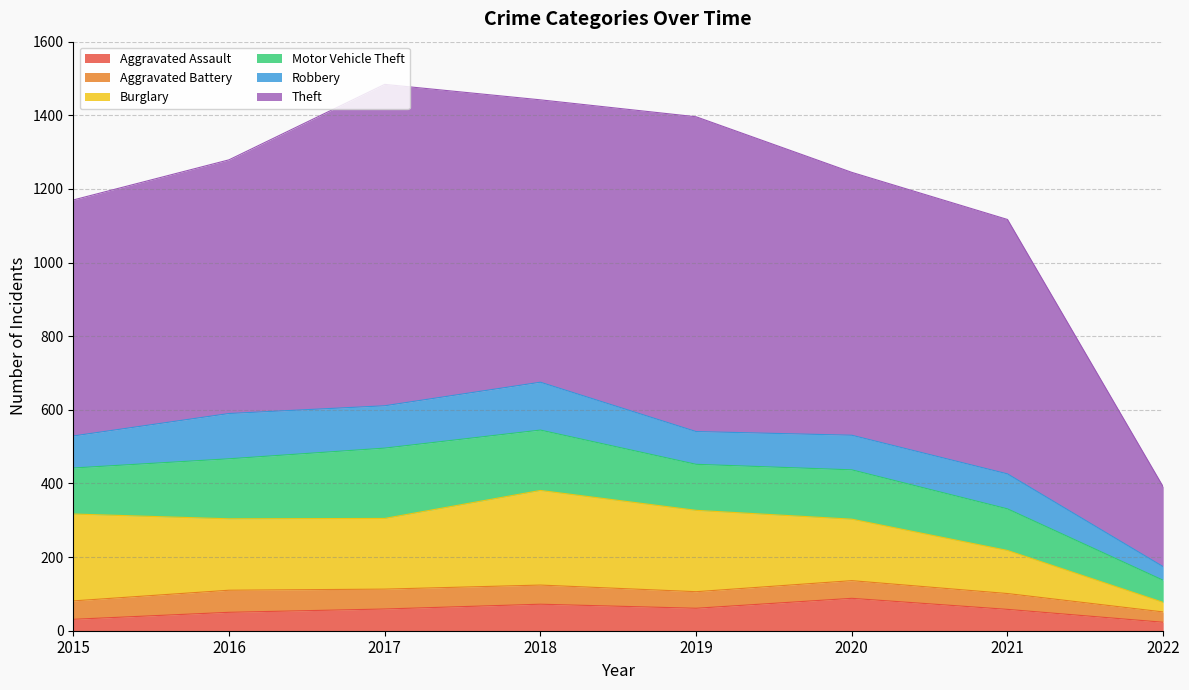

Is it true that Robbery equals 37 at 2022?

True